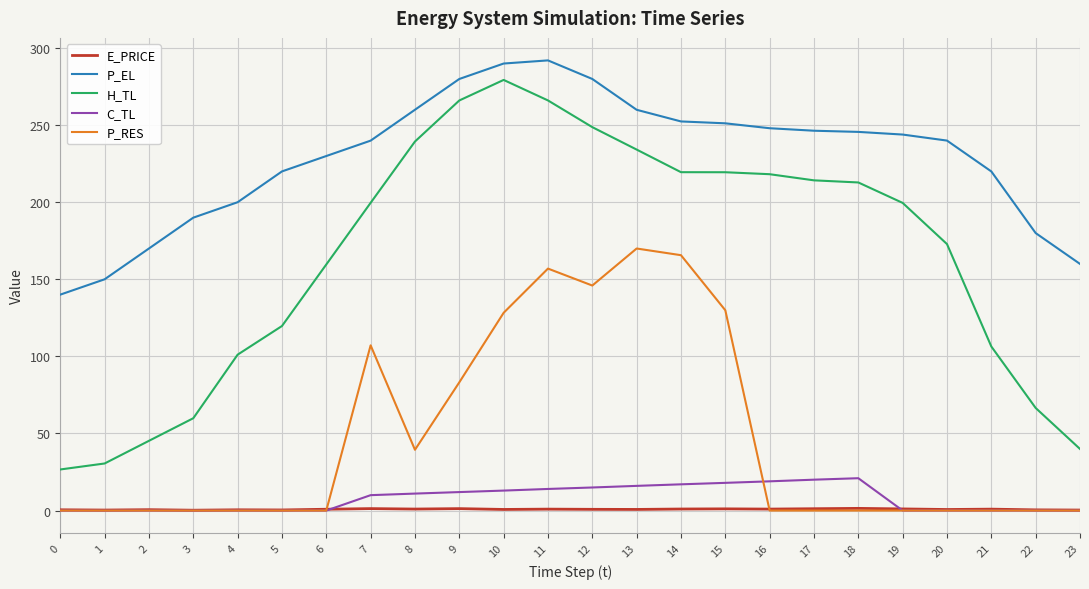

How many values in the H_TL series exceed 199?

13